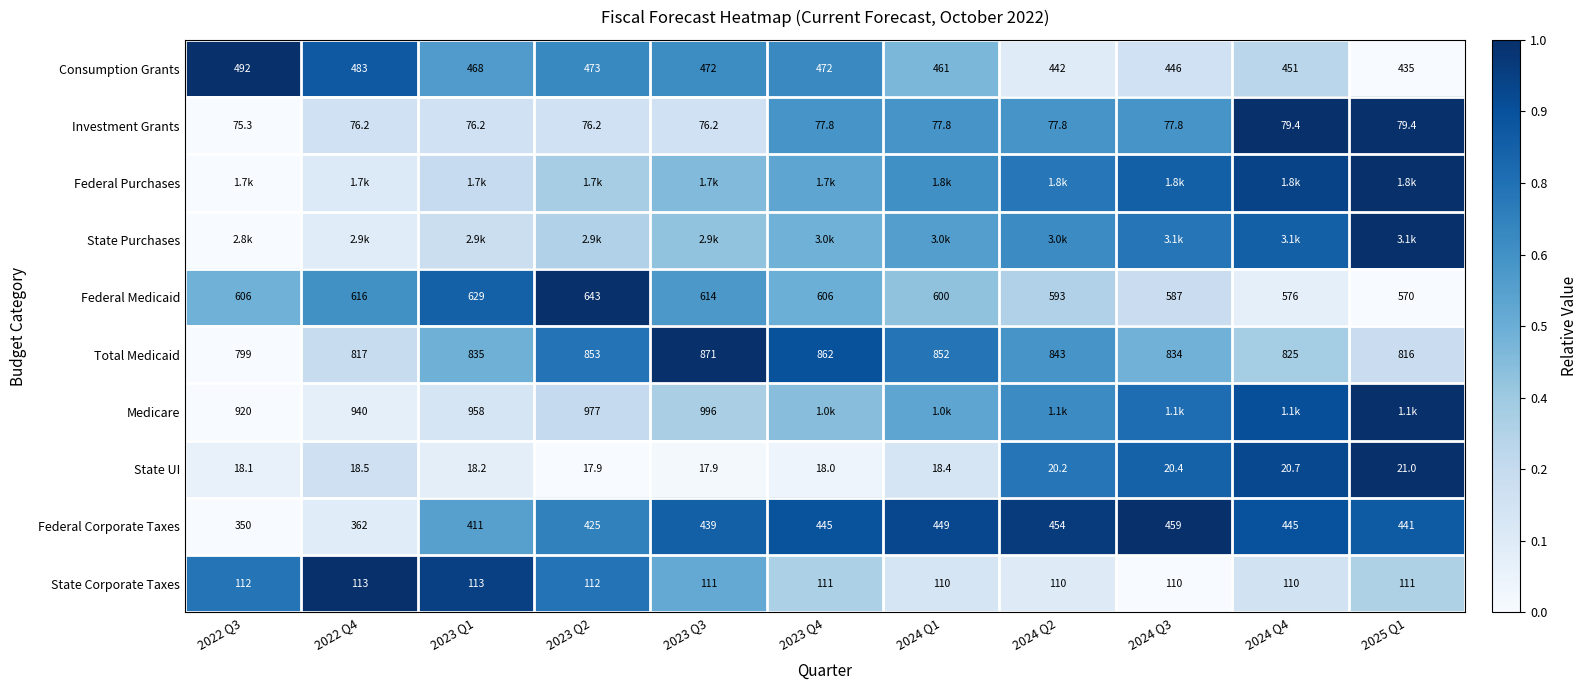

How many values in the Investment Grants series exceed 77?

6